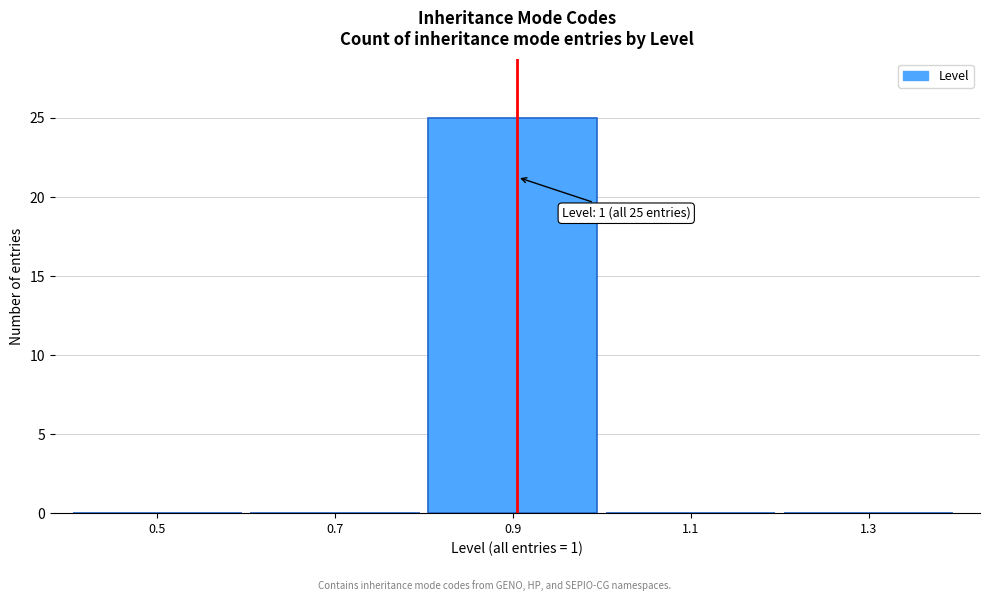

Reading left to right, extract all data points from this chart.

0.5=0	0.7=0	0.9=25	1.1=0	1.3=0